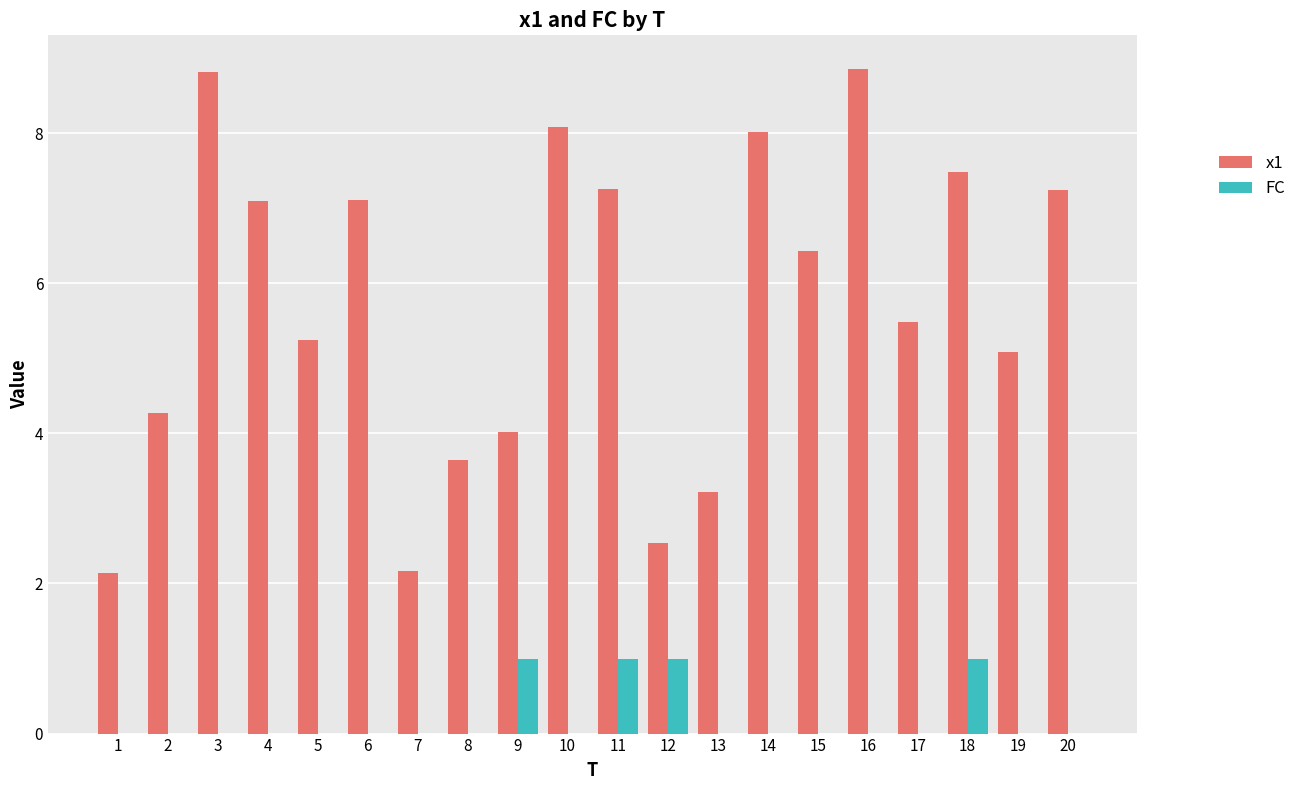

Which series has the largest range (max minus min)?

x1